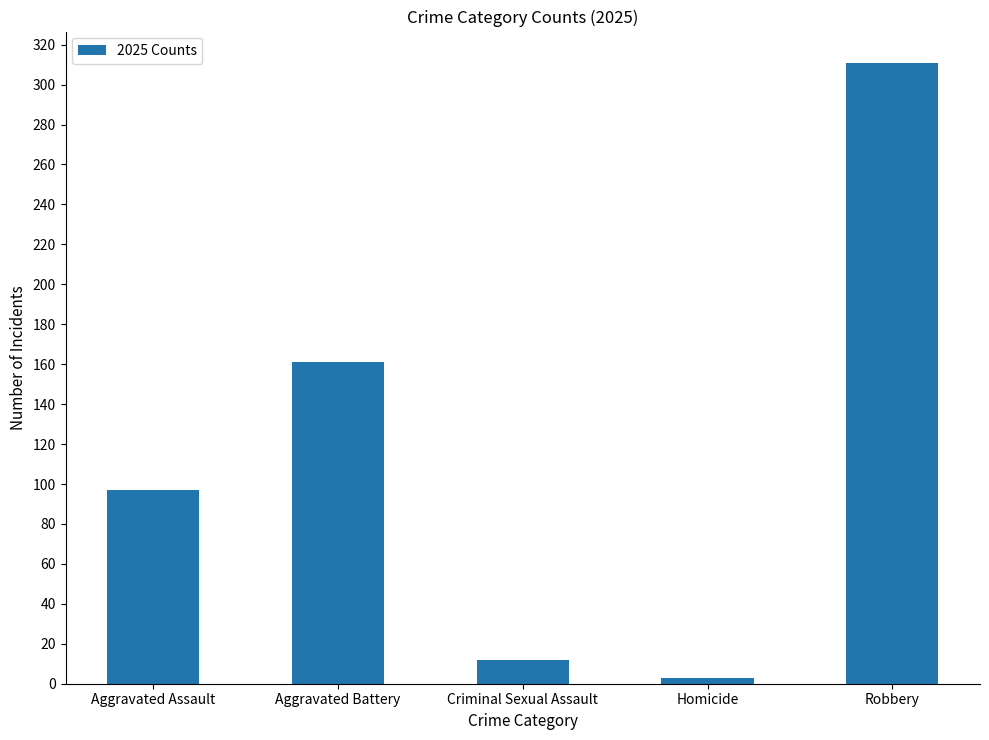

List the labels in order of value, smallest first.

Homicide, Criminal Sexual Assault, Aggravated Assault, Aggravated Battery, Robbery